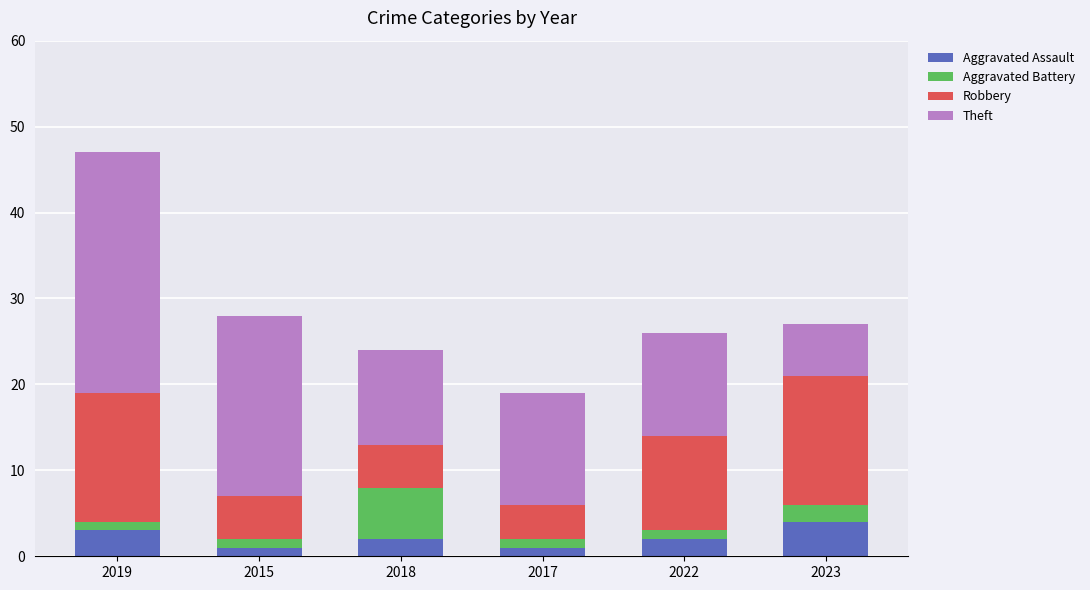

What is the difference between the maximum and minimum values in the Aggravated Assault series?

3